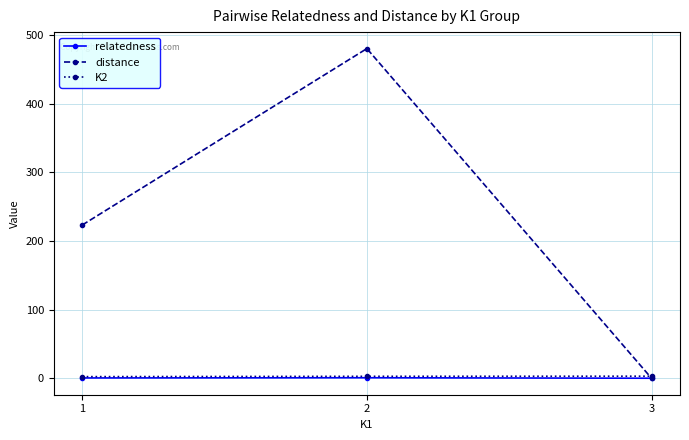

Is the value of distance at 1 greater than the value of K2 at 2?

Yes